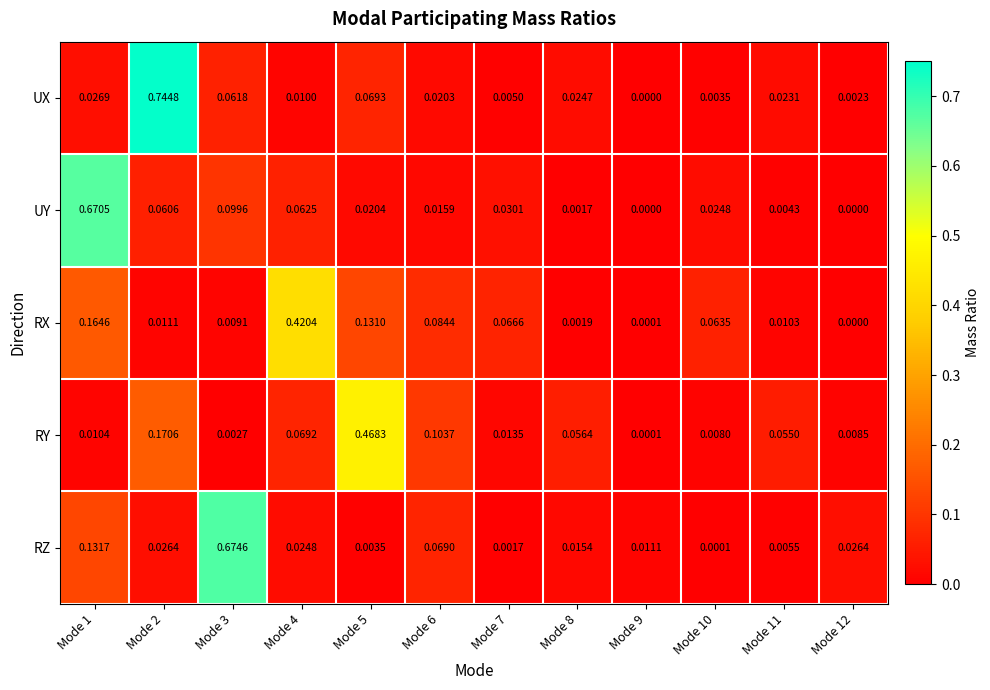

Which series has the largest total across all categories?

UX